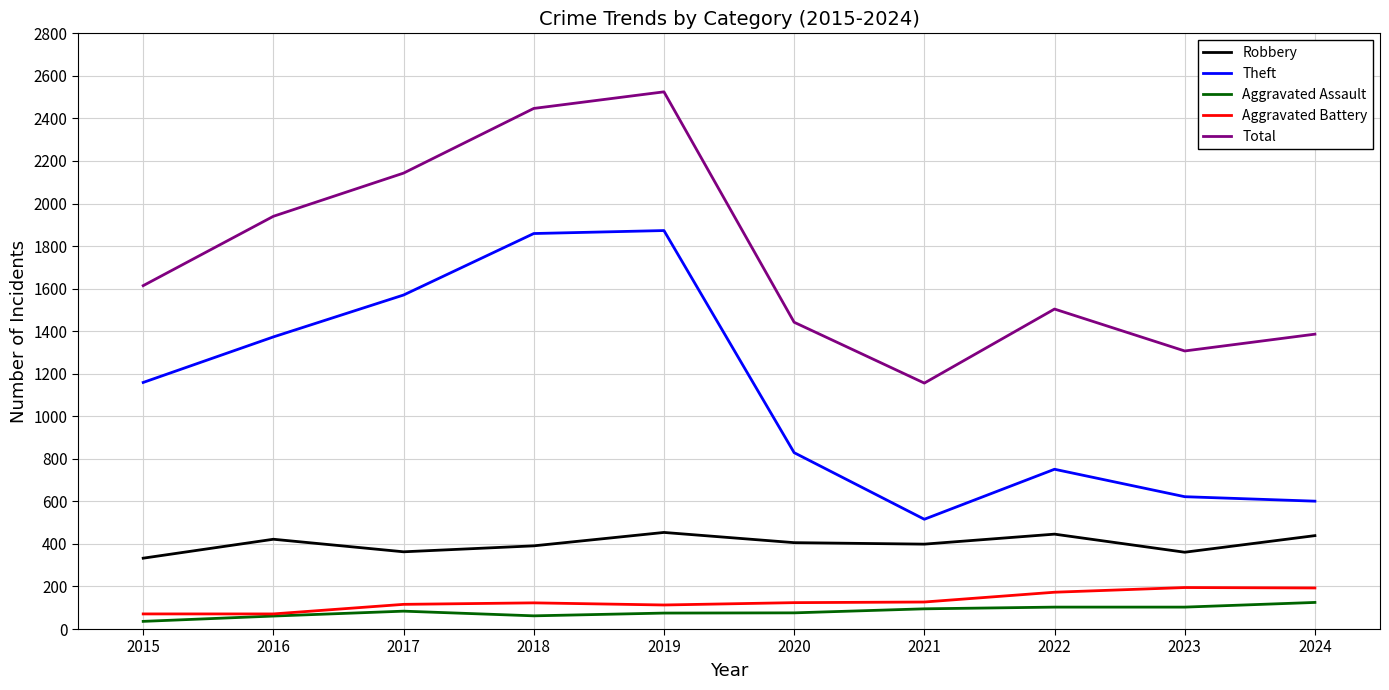

At which label is Total closest to 1840?

2016